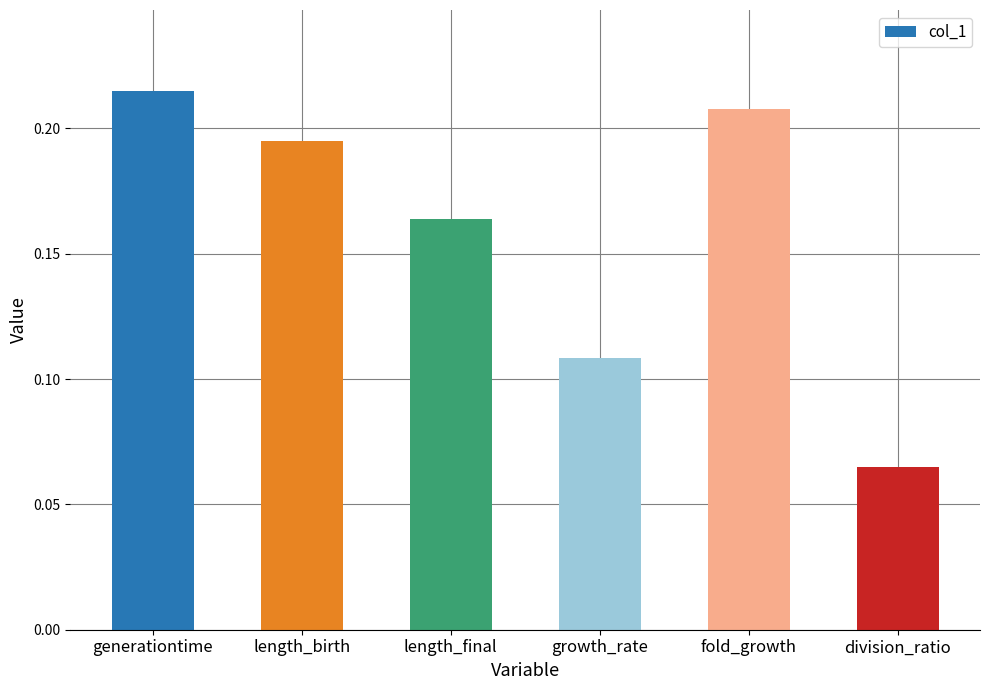

What is the sum of the values at generationtime and fold_growth?

0.4